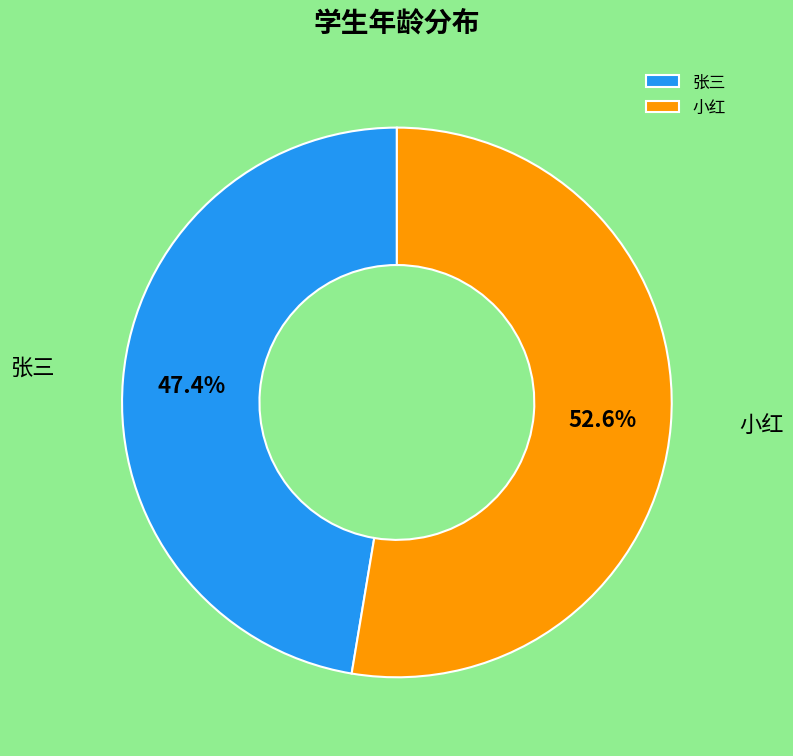

Which slice represents more than half of the pie?

小红